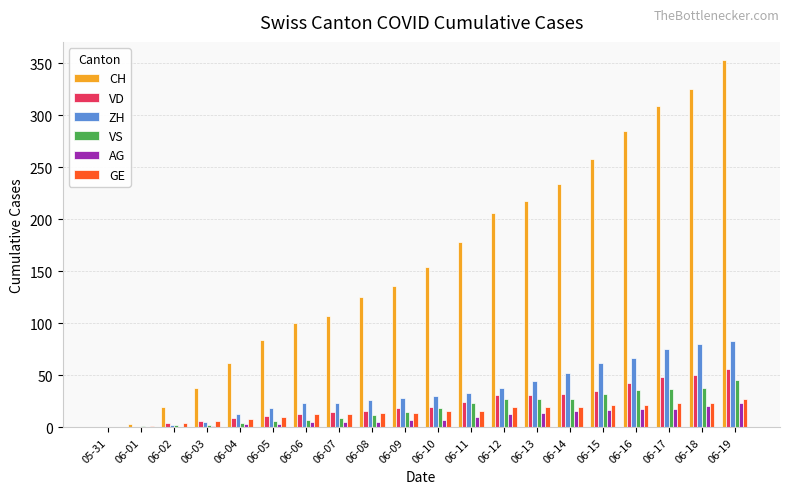

What is the spread (max minus min) of values at 06-12?

193